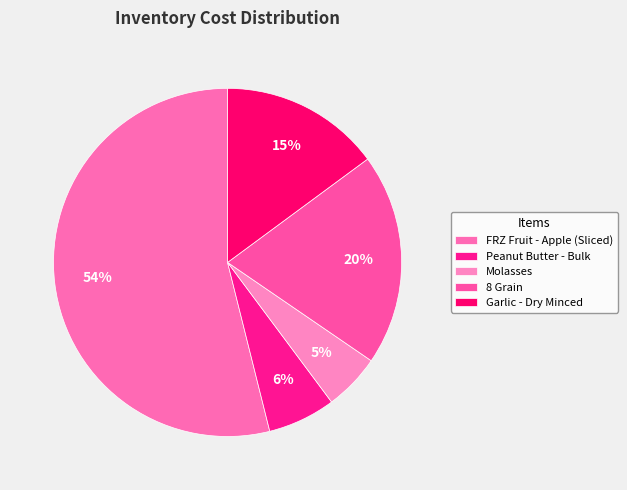

Is it true that FRZ Fruit - Apple (Sliced) is 47% of the pie?

False